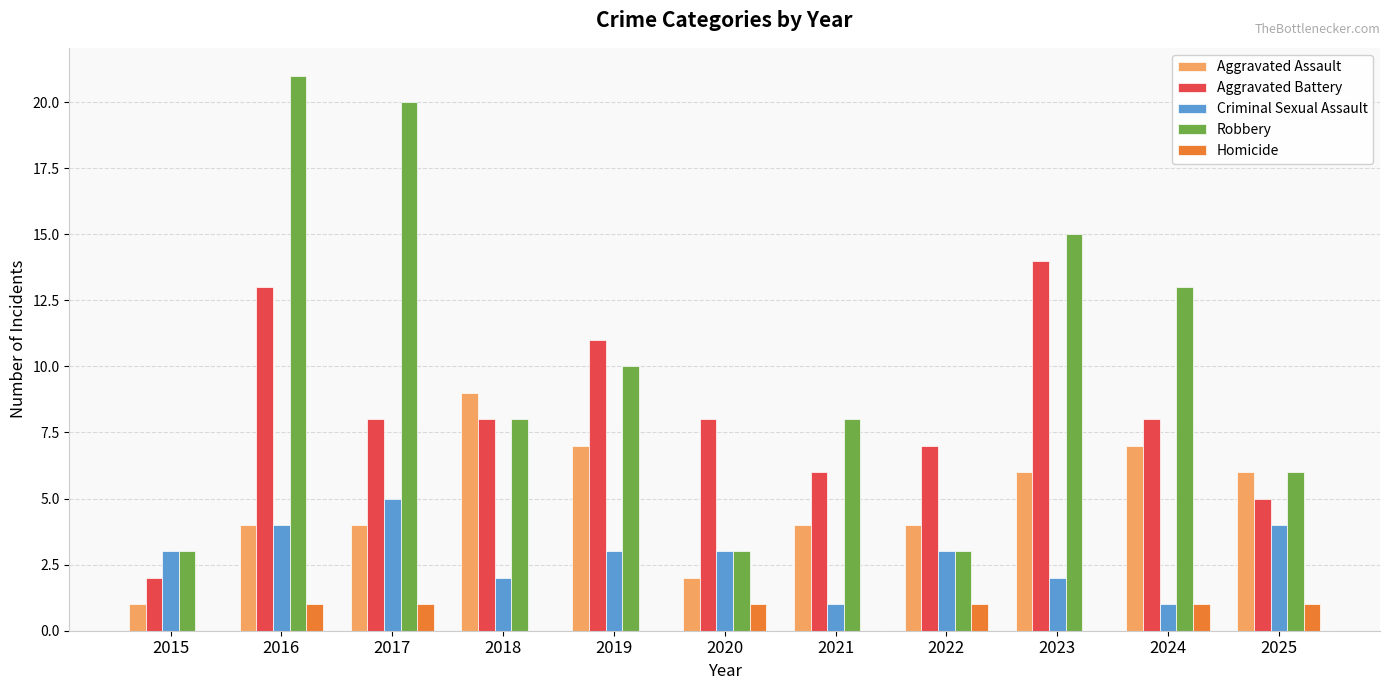

Is it true that Homicide equals 0 at 2019?

True